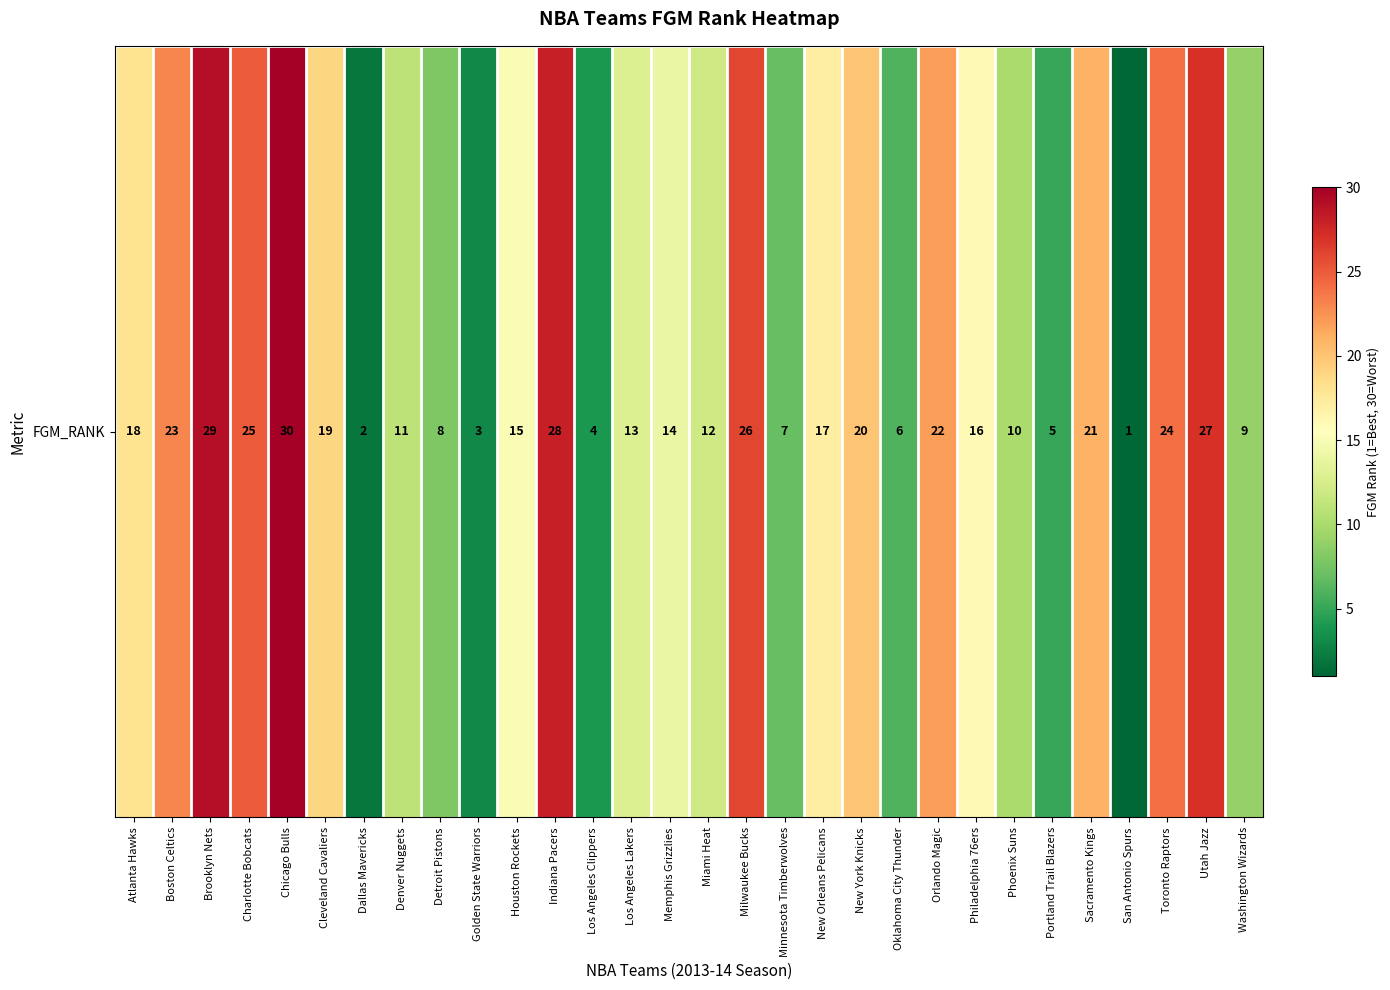

What is the change in value from Indiana Pacers to New York Knicks?

-8